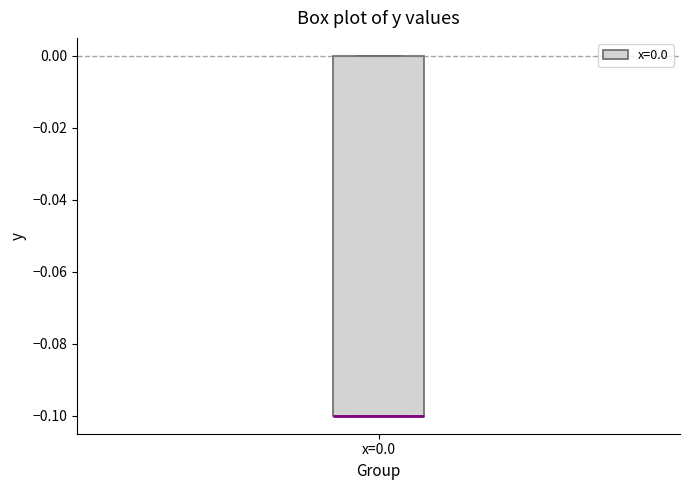

Where is the upper edge of the box for x=0.0 on the y-axis? The values are not printed on the chart, so give them approximately, as read against the axis.

0.0